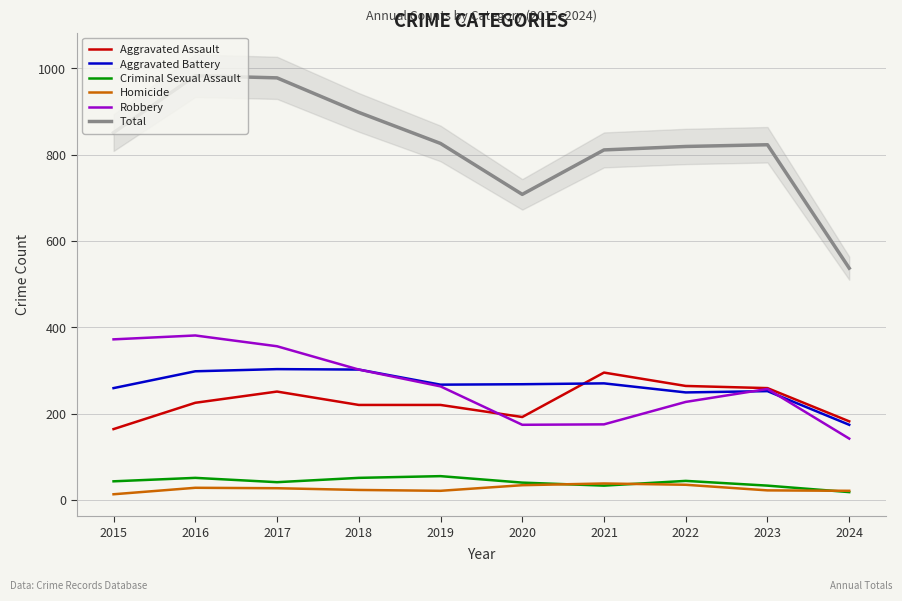

Is the value of Criminal Sexual Assault at 2023 greater than the value of Robbery at 2017?

No